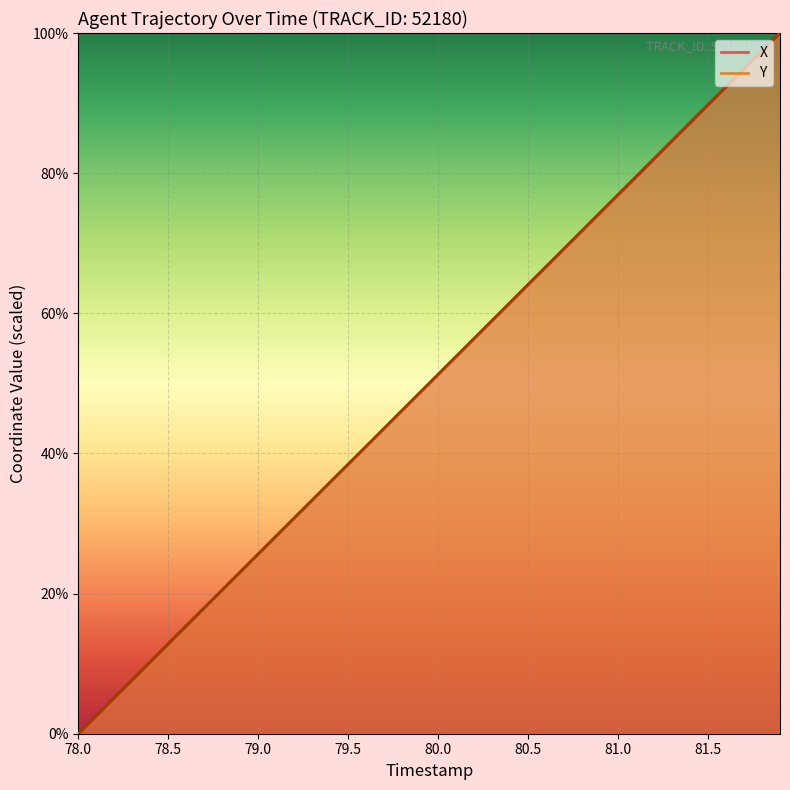

List the series in order of their overall mean, lowest first.

X, Y